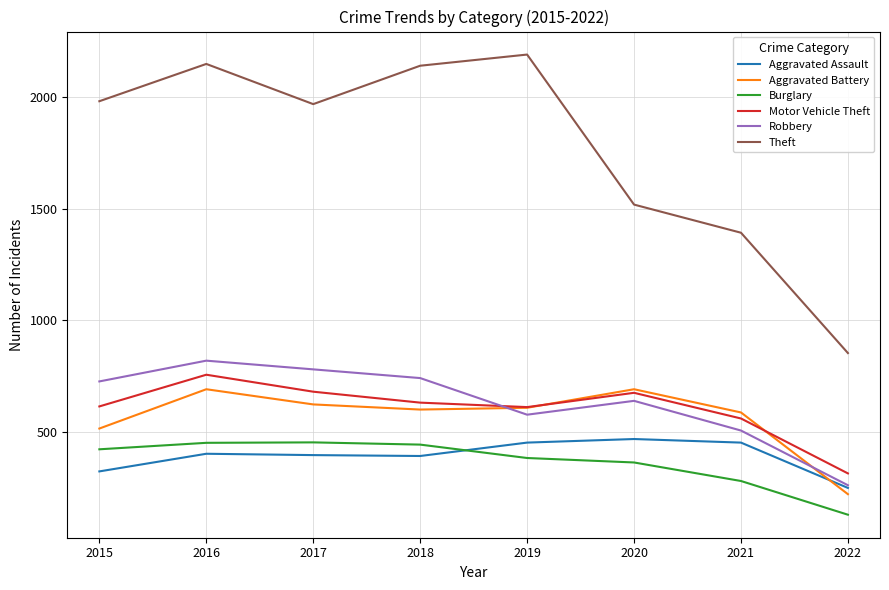

True or false: Aggravated Assault has a value of 455 at 2015.

False